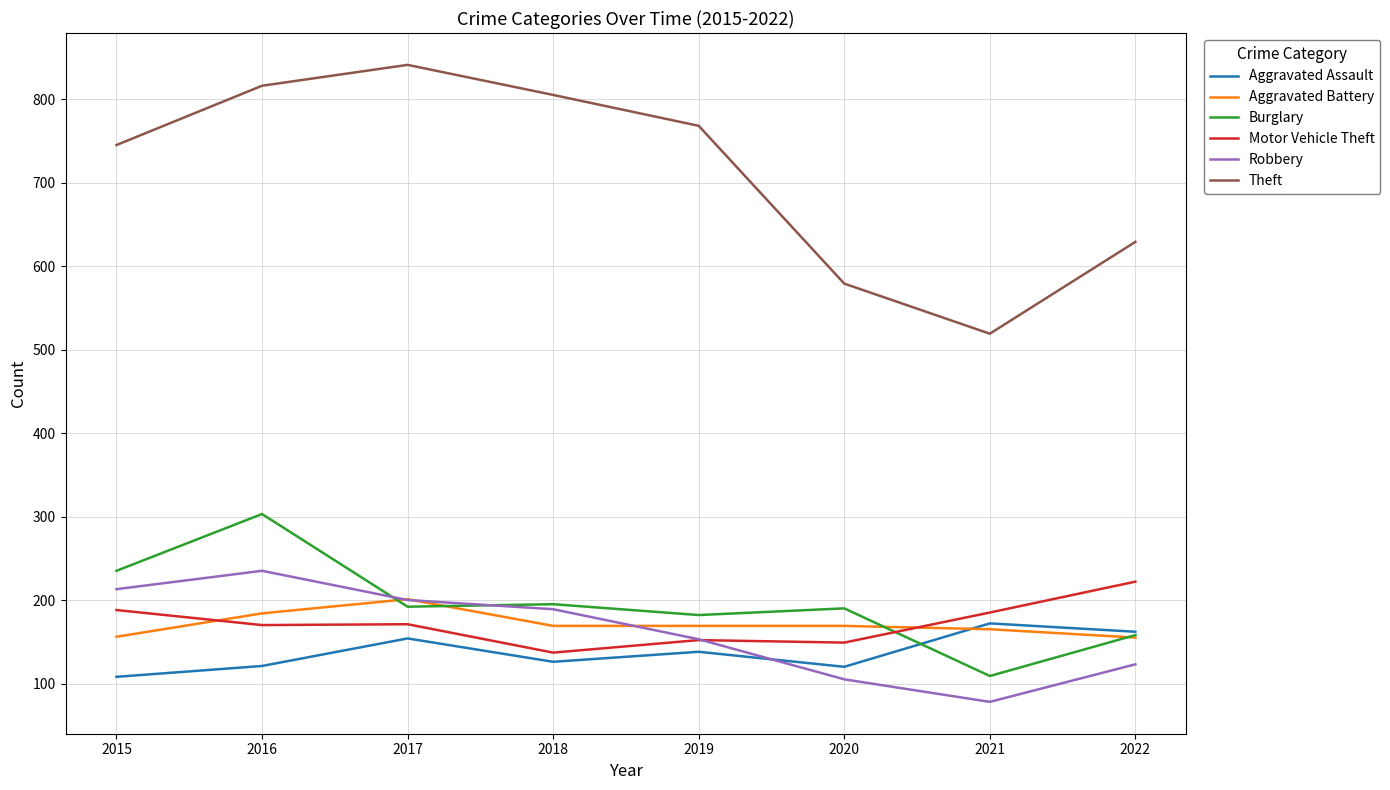

What is the difference between the highest and lowest values at 2015?

637